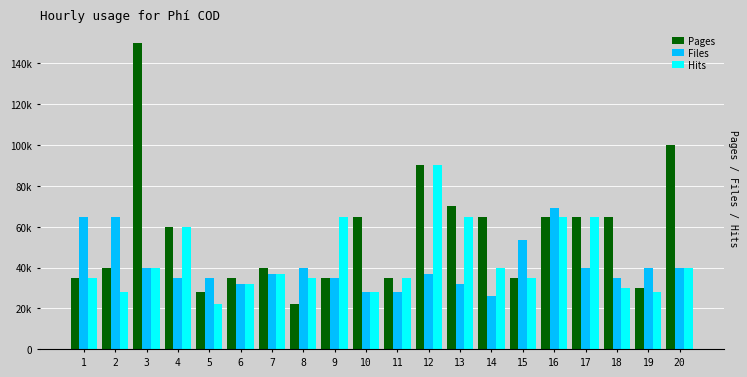

What are all the series names shown in the legend?

Pages, Files, Hits